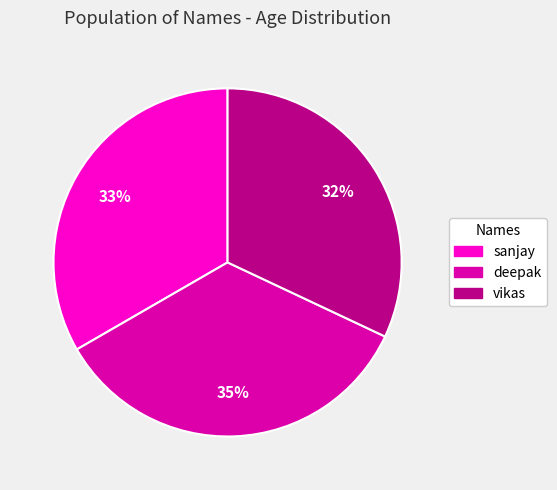

Between sanjay and deepak, which is larger?

deepak